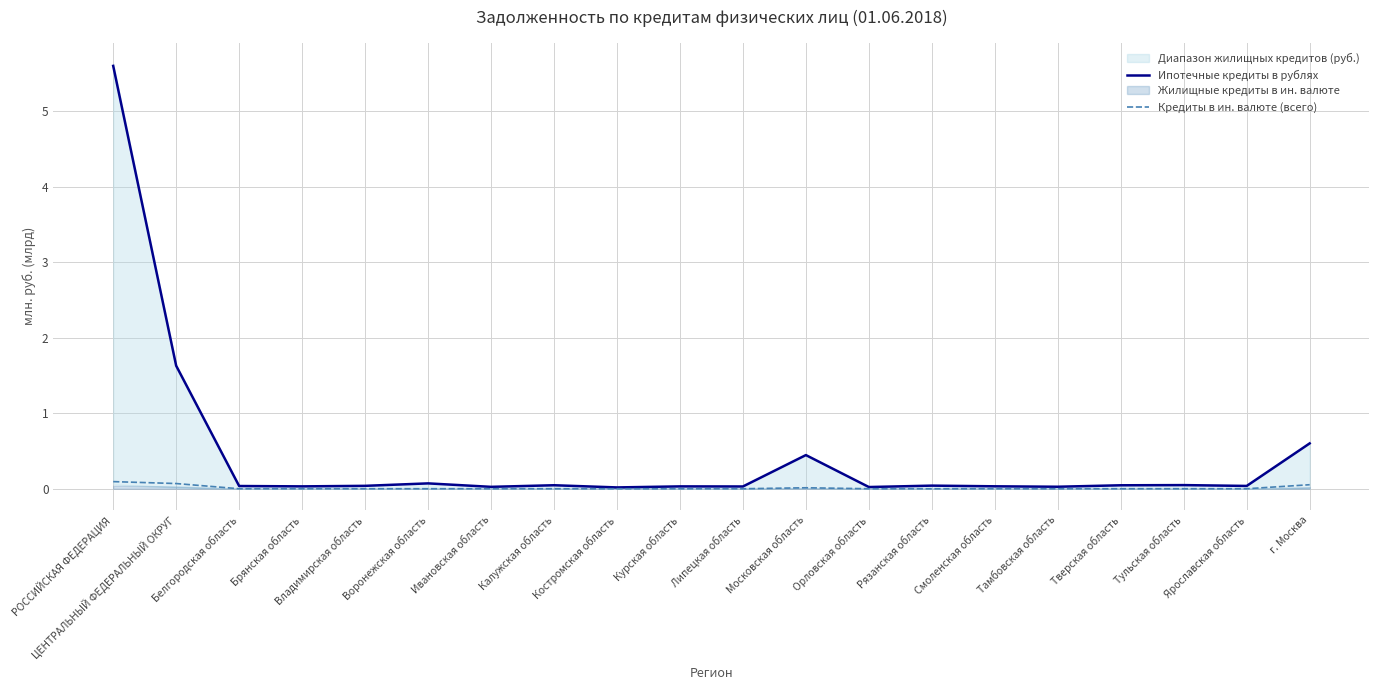

Reading left to right, transcribe all the data shown in this chart.

Ипотечные кредиты в рублях: РОССИЙСКАЯ ФЕДЕРАЦИЯ=5.6	ЦЕНТРАЛЬНЫЙ ФЕДЕРАЛЬНЫЙ ОКРУГ=1.6	Белгородская область=0.0	Брянская область=0.0	Владимирская область=0.0	Воронежская область=0.1	Ивановская область=0.0	Калужская область=0.0	Костромская область=0.0	Курская область=0.0	Липецкая область=0.0	Московская область=0.4	Орловская область=0.0	Рязанская область=0.0	Смоленская область=0.0	Тамбовская область=0.0	Тверская область=0.0	Тульская область=0.0	Ярославская область=0.0	г. Москва=0.6
Кредиты в ин. валюте (всего): РОССИЙСКАЯ ФЕДЕРАЦИЯ=0.1	ЦЕНТРАЛЬНЫЙ ФЕДЕРАЛЬНЫЙ ОКРУГ=0.1	Белгородская область=0.0	Брянская область=0.0	Владимирская область=0.0	Воронежская область=0.0	Ивановская область=0.0	Калужская область=0.0	Костромская область=0.0	Курская область=0.0	Липецкая область=0.0	Московская область=0.0	Орловская область=0.0	Рязанская область=0.0	Смоленская область=0.0	Тамбовская область=0.0	Тверская область=0.0	Тульская область=0.0	Ярославская область=0.0	г. Москва=0.1